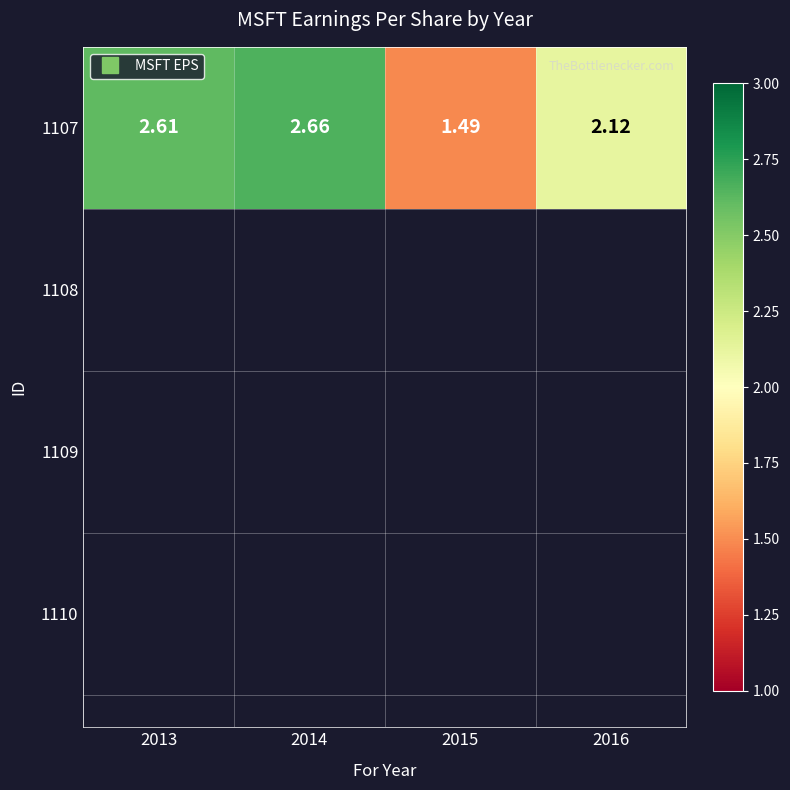

At which label does the data first exceed 2?

2013